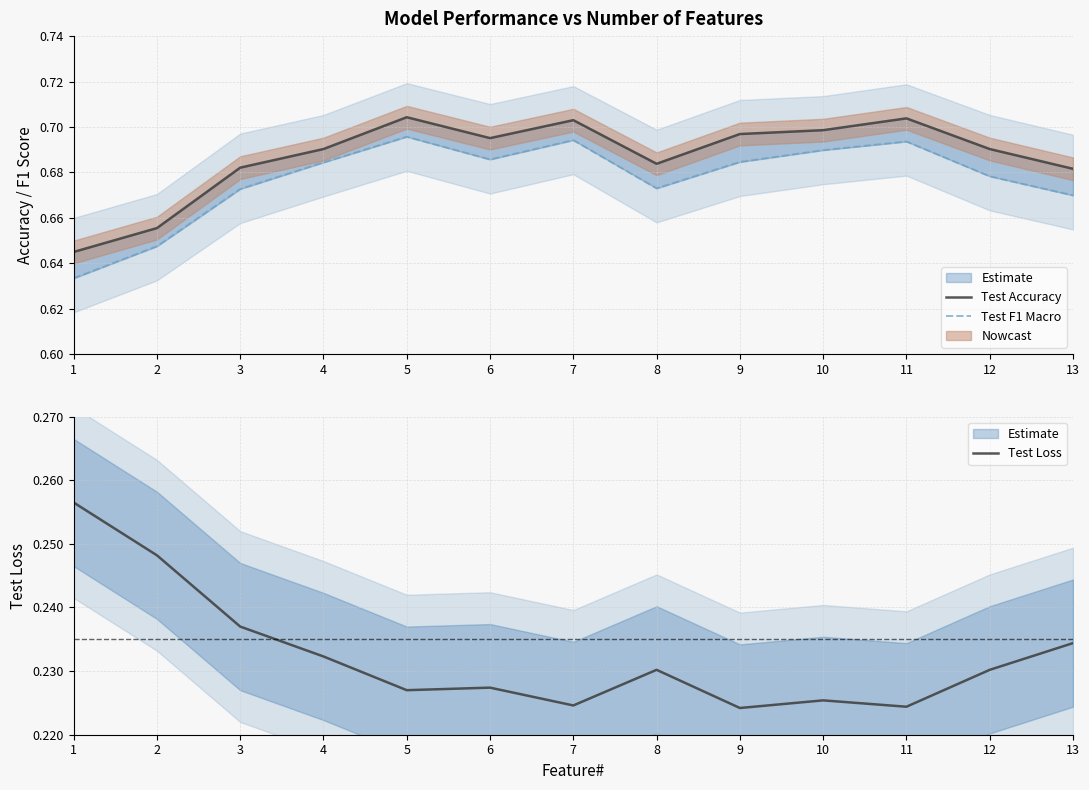

What is the approximate value of Test F1 Macro at 9?

0.7